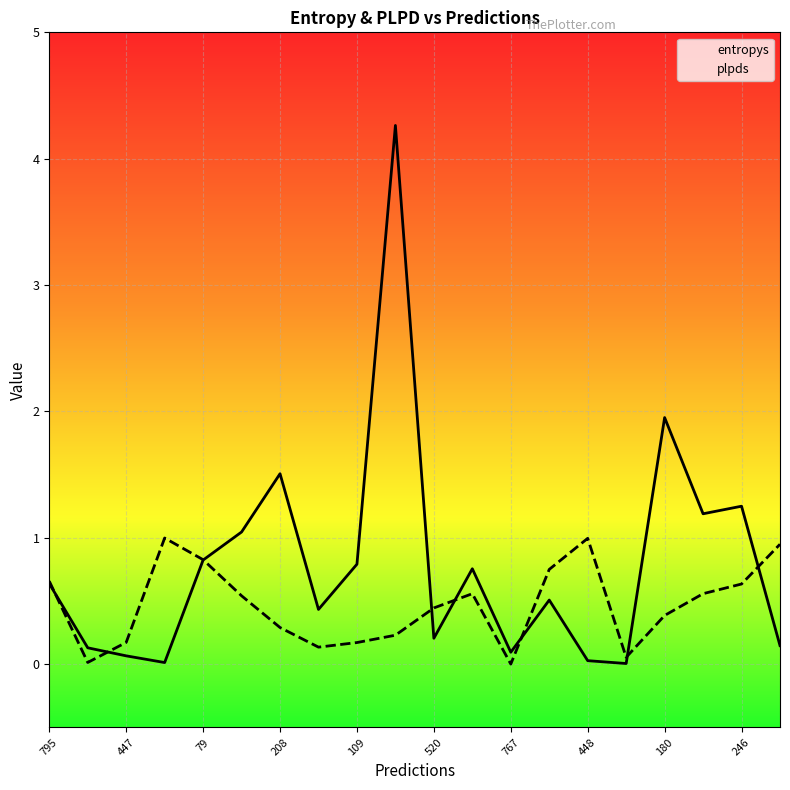

What are all the series names shown in the legend?

entropys, plpds